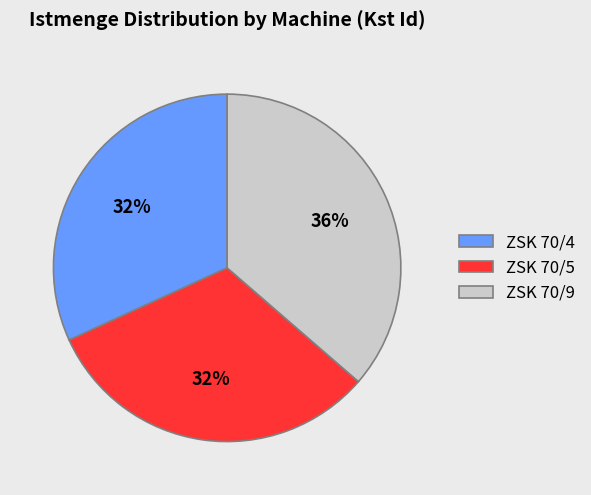

To the nearest percent, what is the average slice percentage?

33%